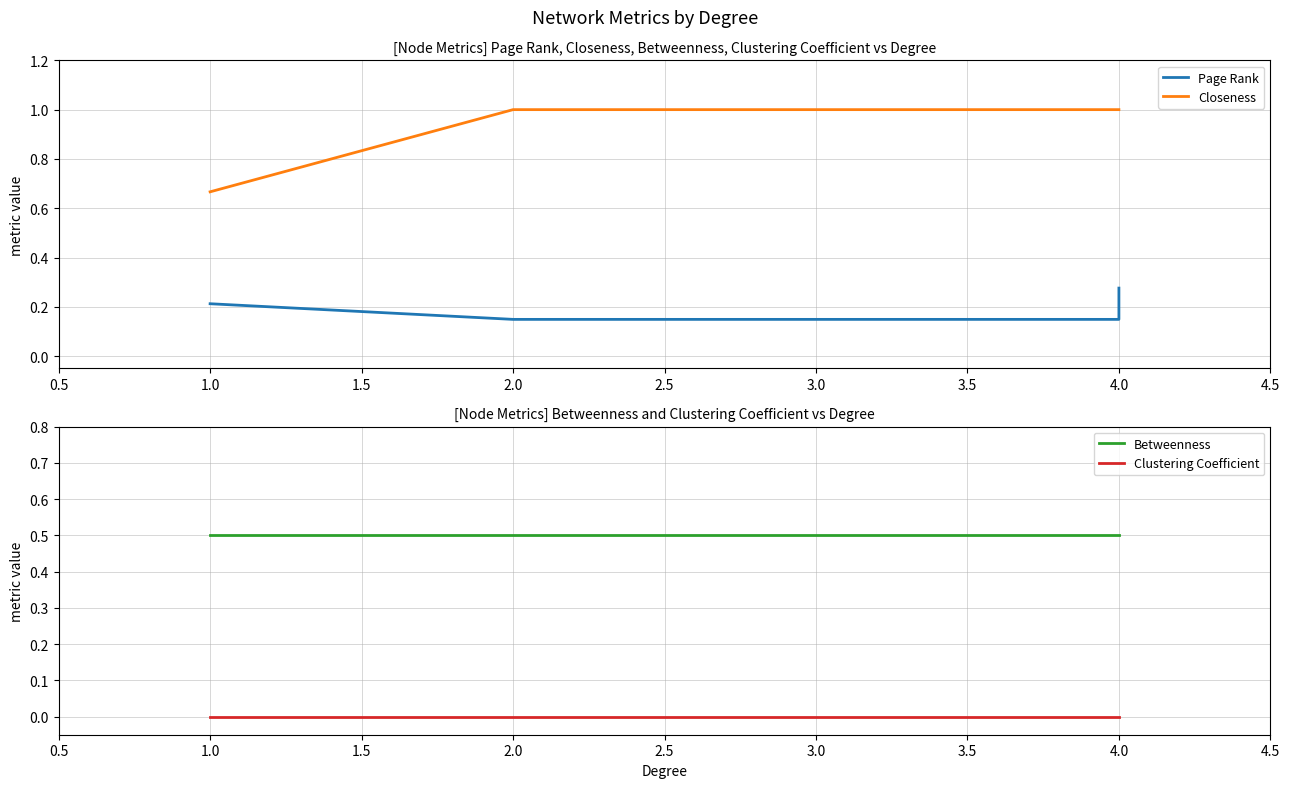

Which series has the widest spread of values?

Closeness